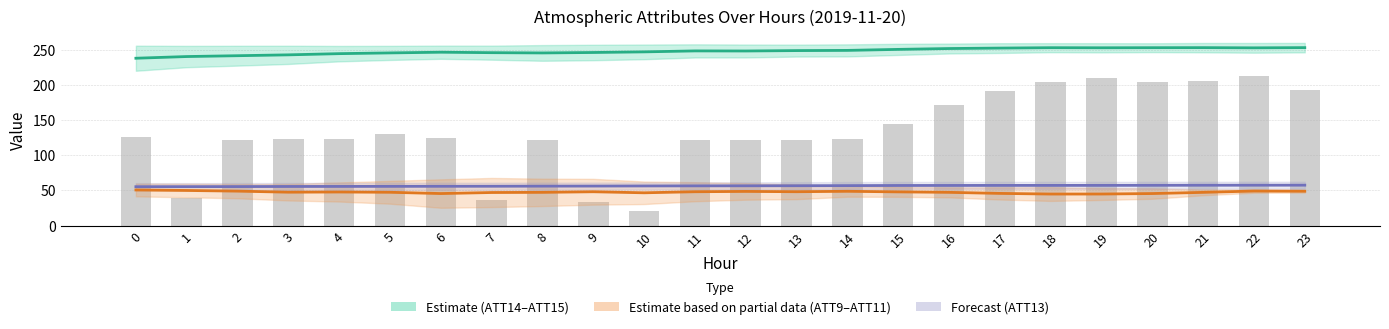

Read the ATT8 (scaled /100) value at 4.

123.0